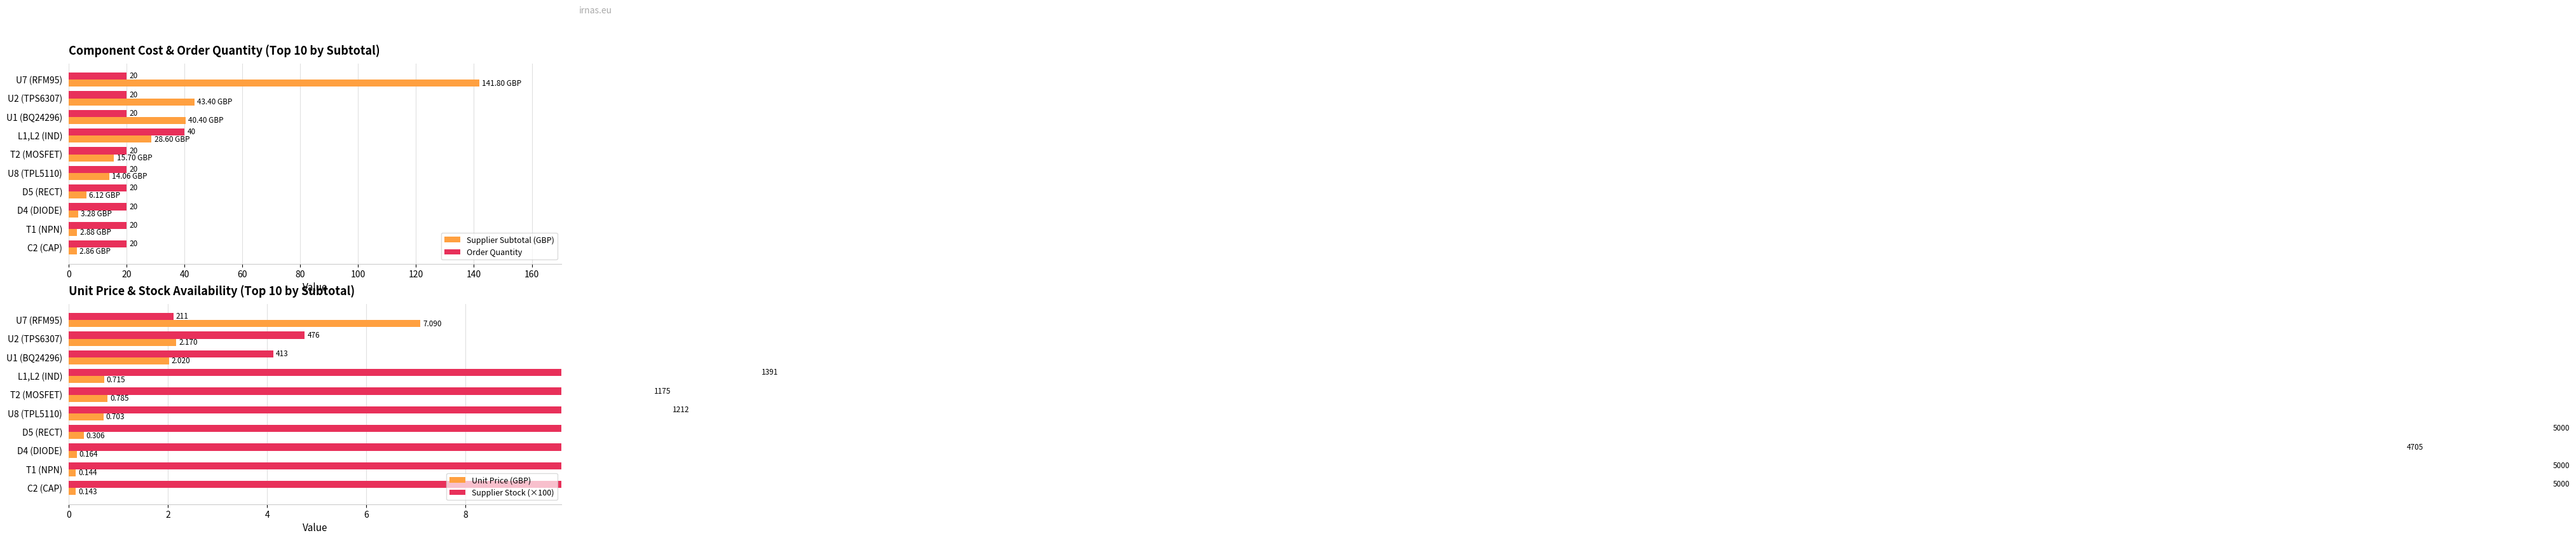

The value of Order Quantity at L1,L2 (IND) is 40.0. True or false?

True